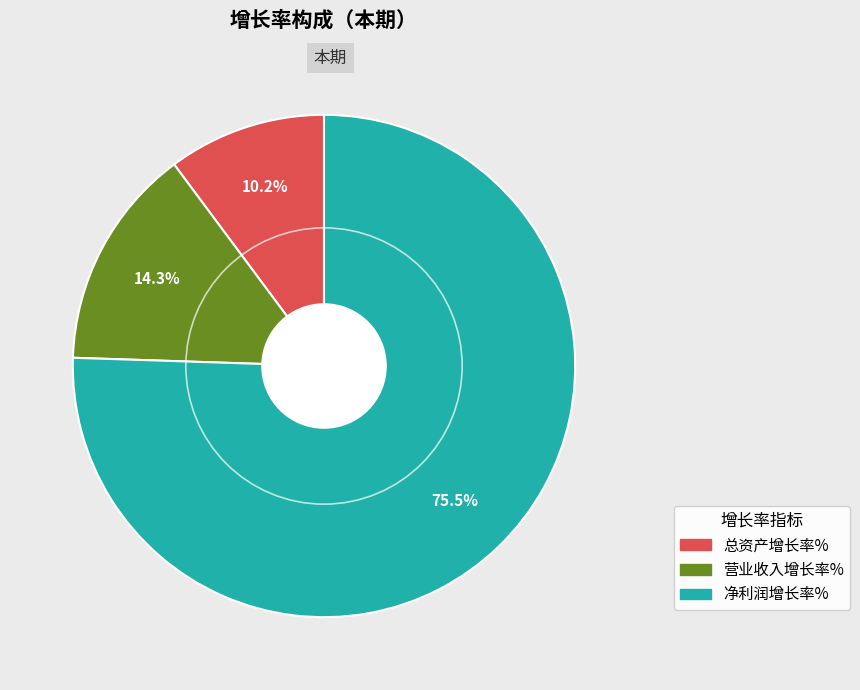

How many slices are in this pie chart?

3